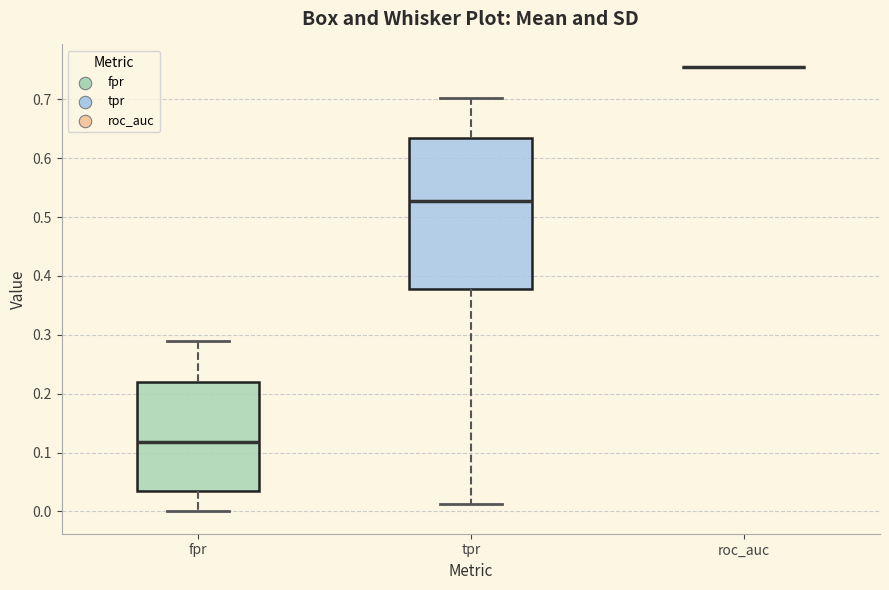

Reading left to right, transcribe this box plot: for each box, give where its median line is, the range the box spans, and where its two whiskers end, as read against the y-axis. The values are not printed on the chart, so give them approximately, as read against the axis.

fpr: median 0.12, box 0.03 to 0.22, whiskers 0.00 to 0.29
tpr: median 0.53, box 0.38 to 0.64, whiskers 0.01 to 0.70
roc_auc: box collapsed to a line at 0.76, whiskers 0.76 to 0.76